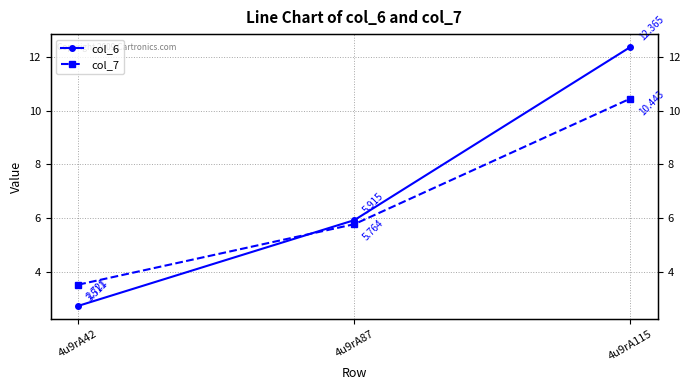

Which series changed the most between 4u9rA42 and 4u9rA115?

col_6